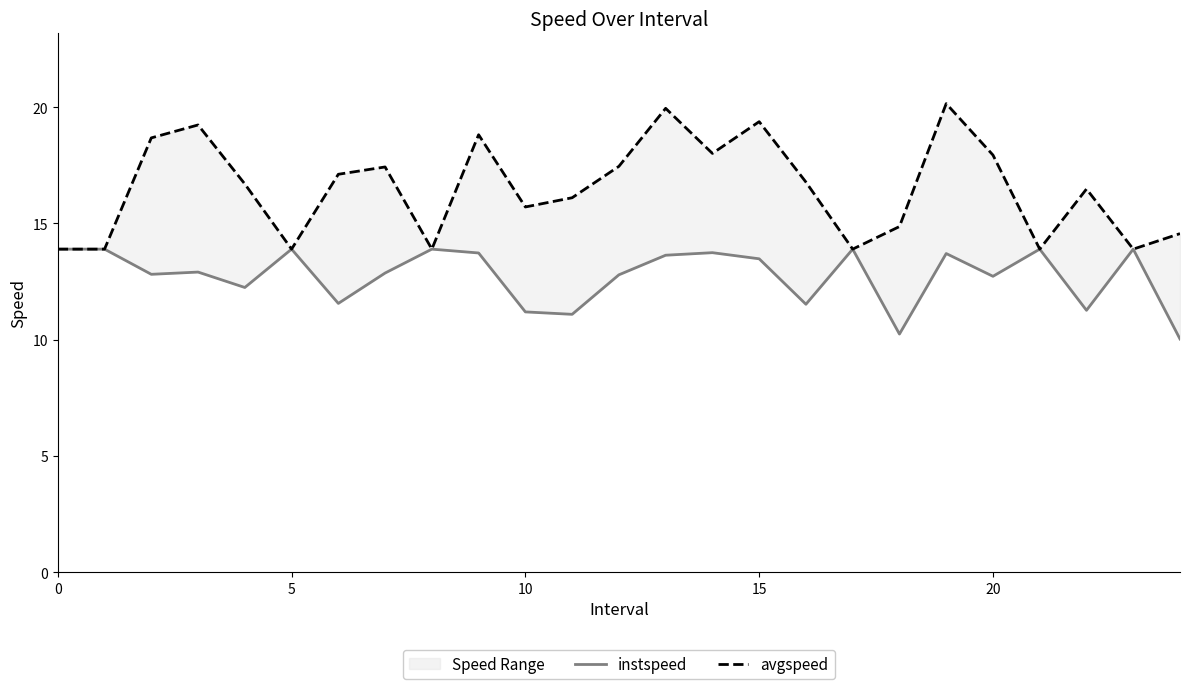

True or false: instspeed and avgspeed intersect in this chart.

False